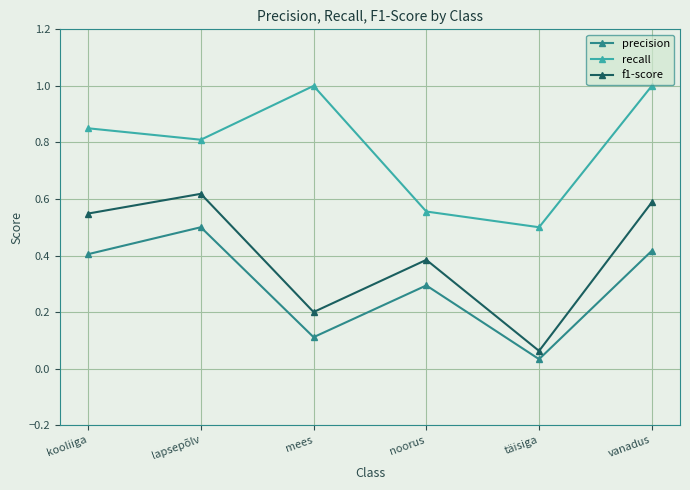

The value of precision at vanadus is 0.4. True or false?

True